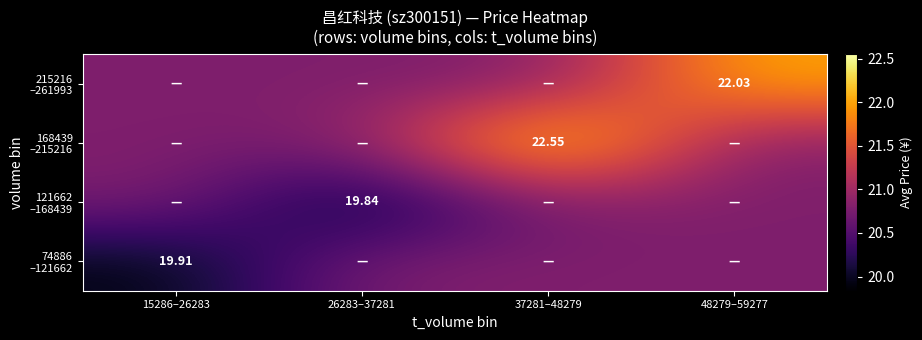

True or false: 74886 –121662 has a value of 19.9 at 15286–26283.

True